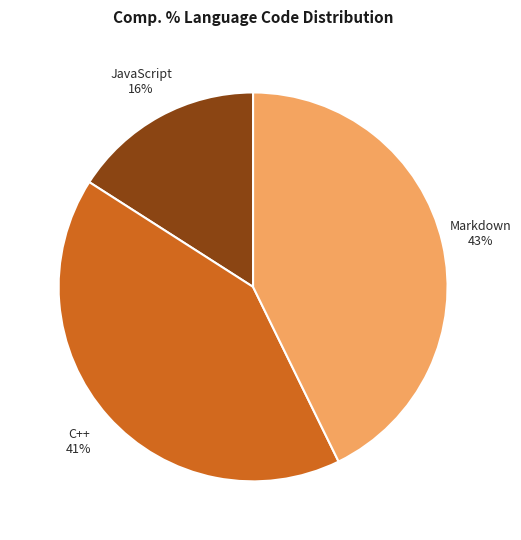

Does Markdown account for over 50% of the chart?

No